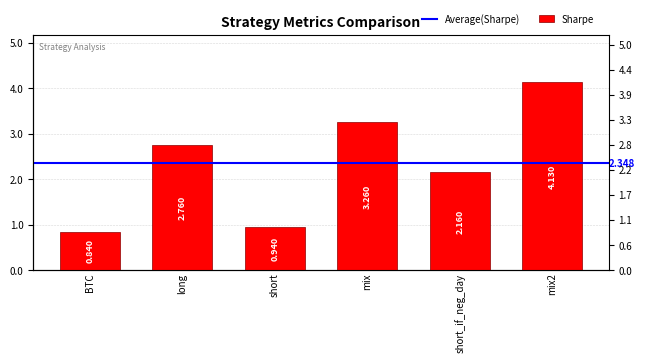

What is the label of the 2nd bar from the right?

short_if_neg_day